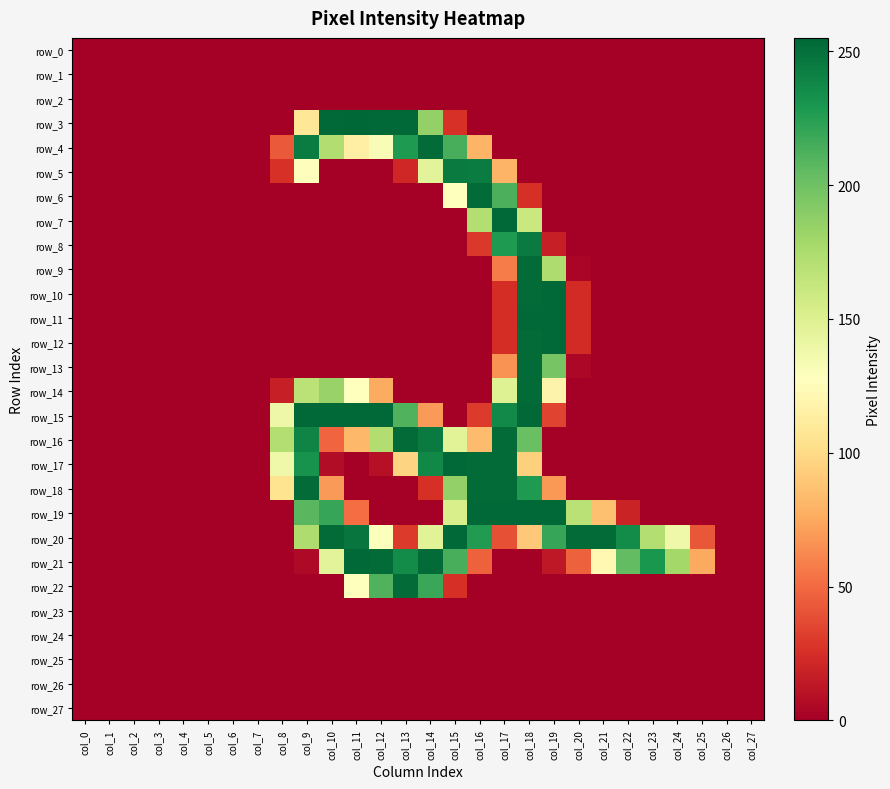

What is the difference between the maximum and minimum values in the row_4 series?

253